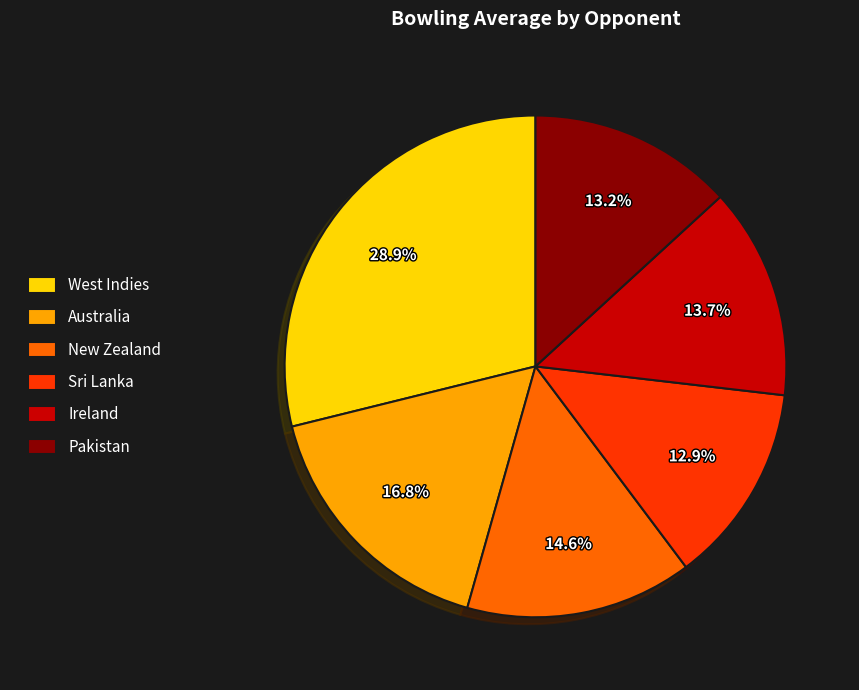

Does West Indies represent more than half of the total?

No